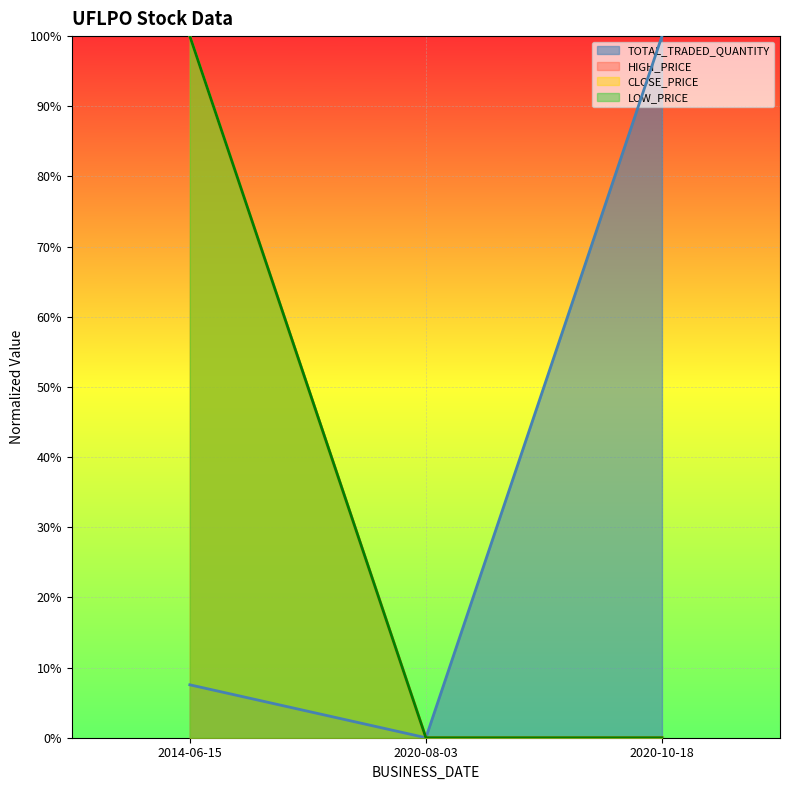

Rank the series at 2014-06-15 from lowest to highest value.

TOTAL_TRADED_QUANTITY, HIGH_PRICE, CLOSE_PRICE, LOW_PRICE